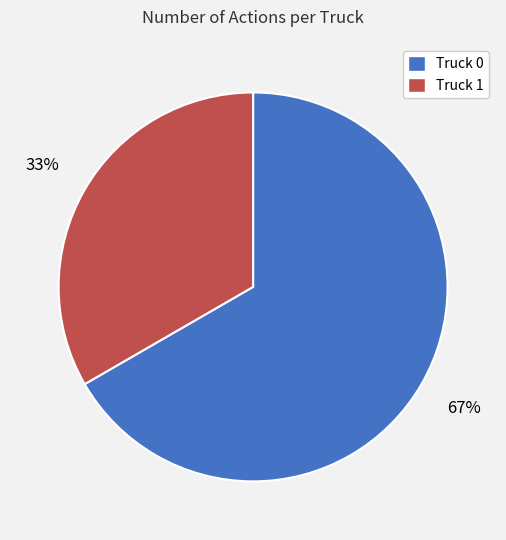

Which category accounts for the majority?

Truck 0